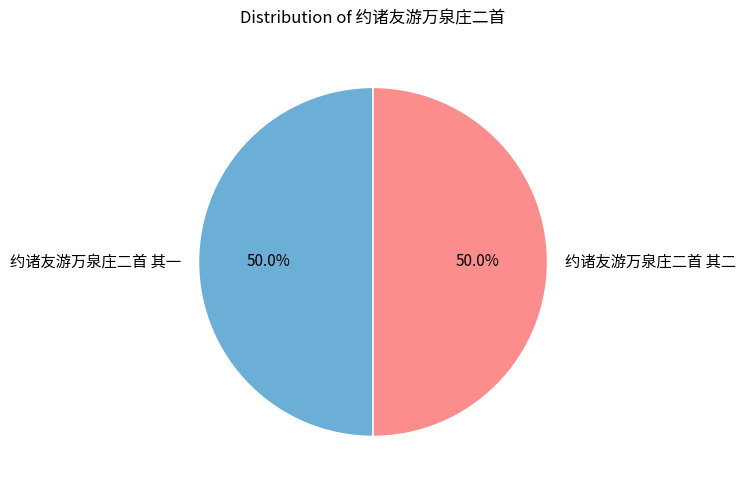

To the nearest percent, what percentage of the pie is 约诸友游万泉庄二首 其二?

50%